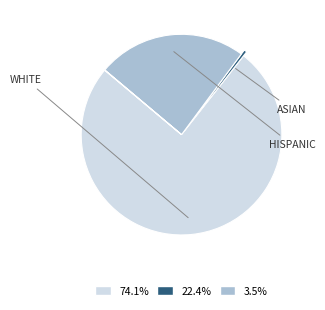

Is there a majority slice in this chart?

Yes